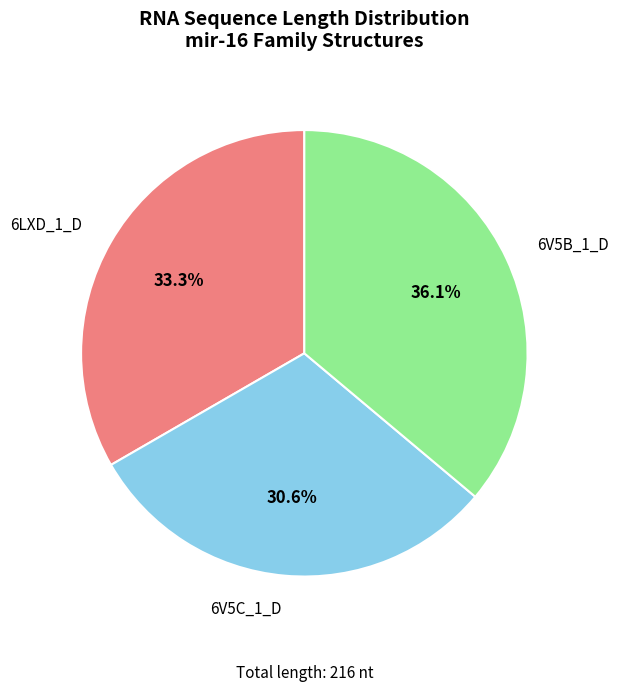

How many slices are in this pie chart?

3